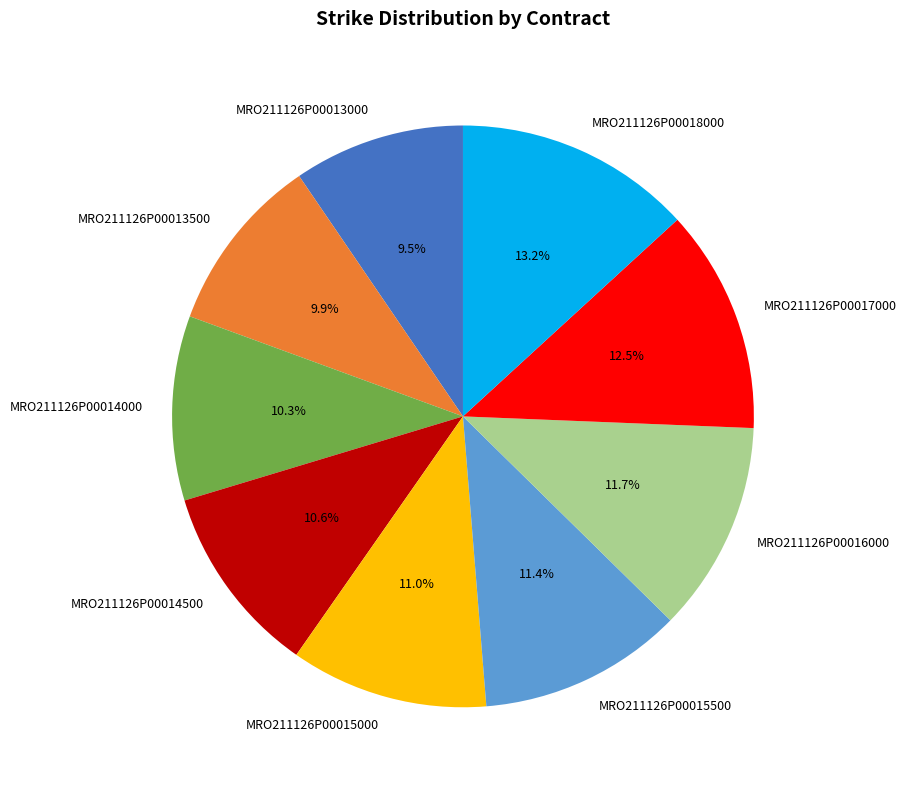

What is the largest slice in the pie chart?

MRO211126P00018000